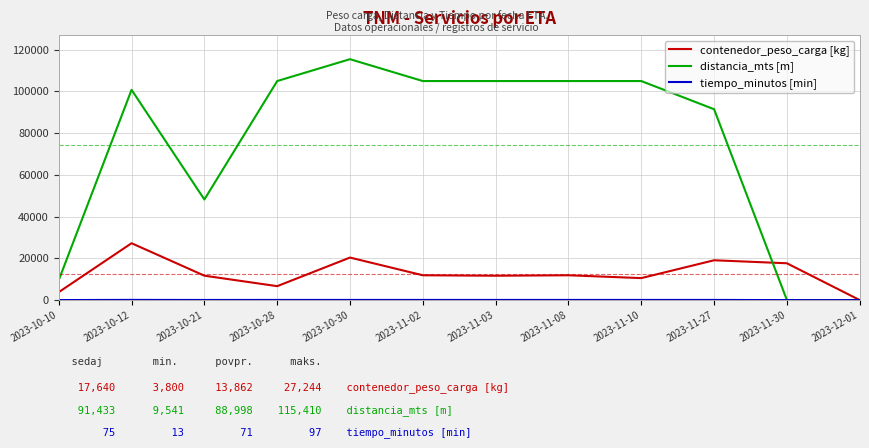

True or false: contenedor_peso_carga [kg] has a value of 0 at 2023-12-01.

True